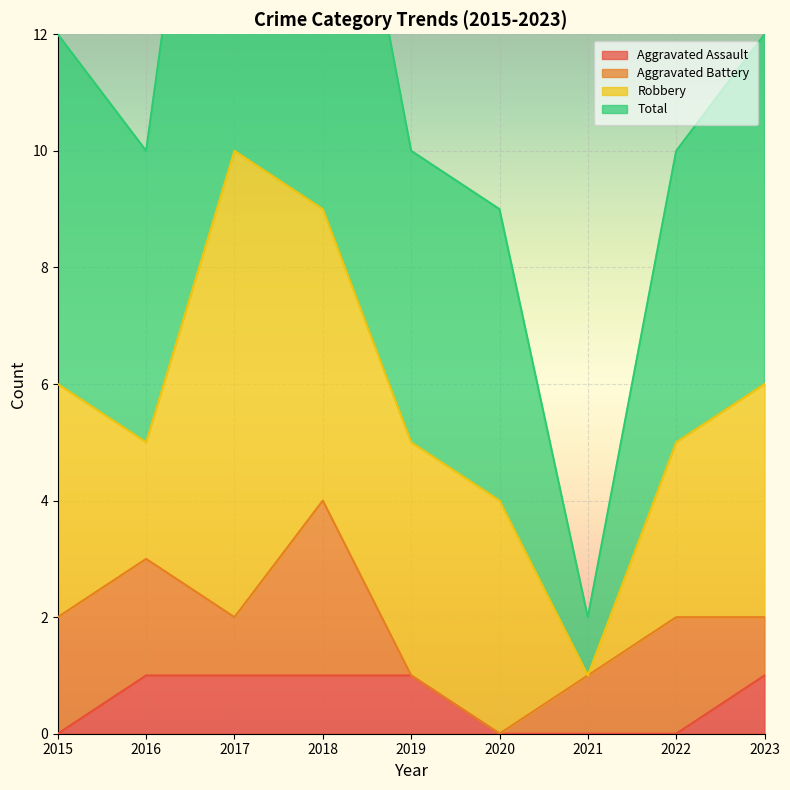

True or false: Total and Aggravated Assault intersect in this chart.

False